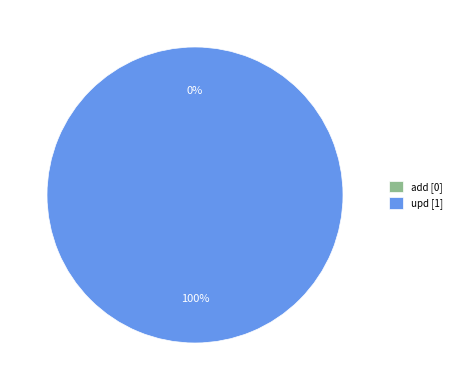

Does any single category account for the majority?

Yes